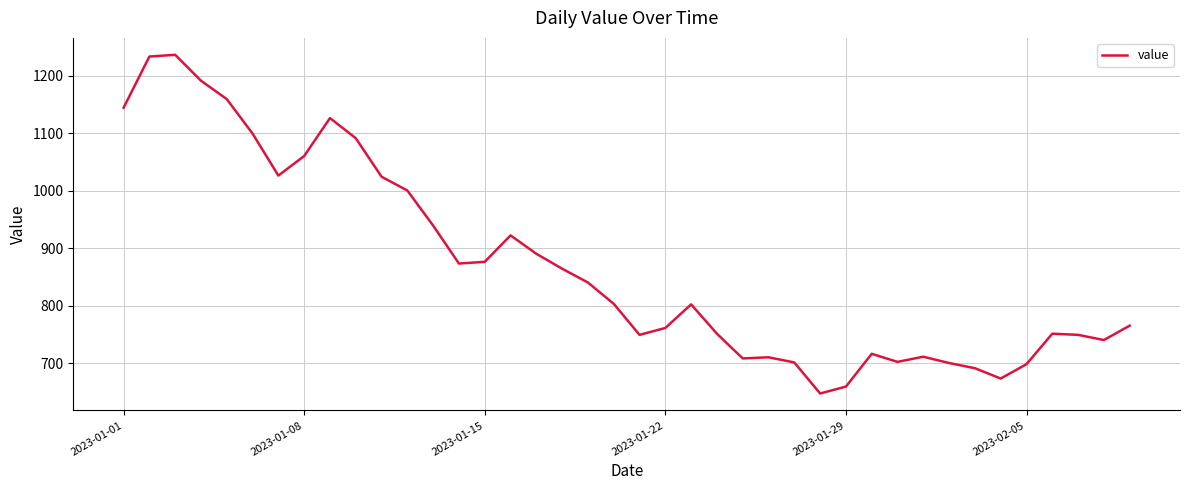

Count the number of data series in this chart.

1